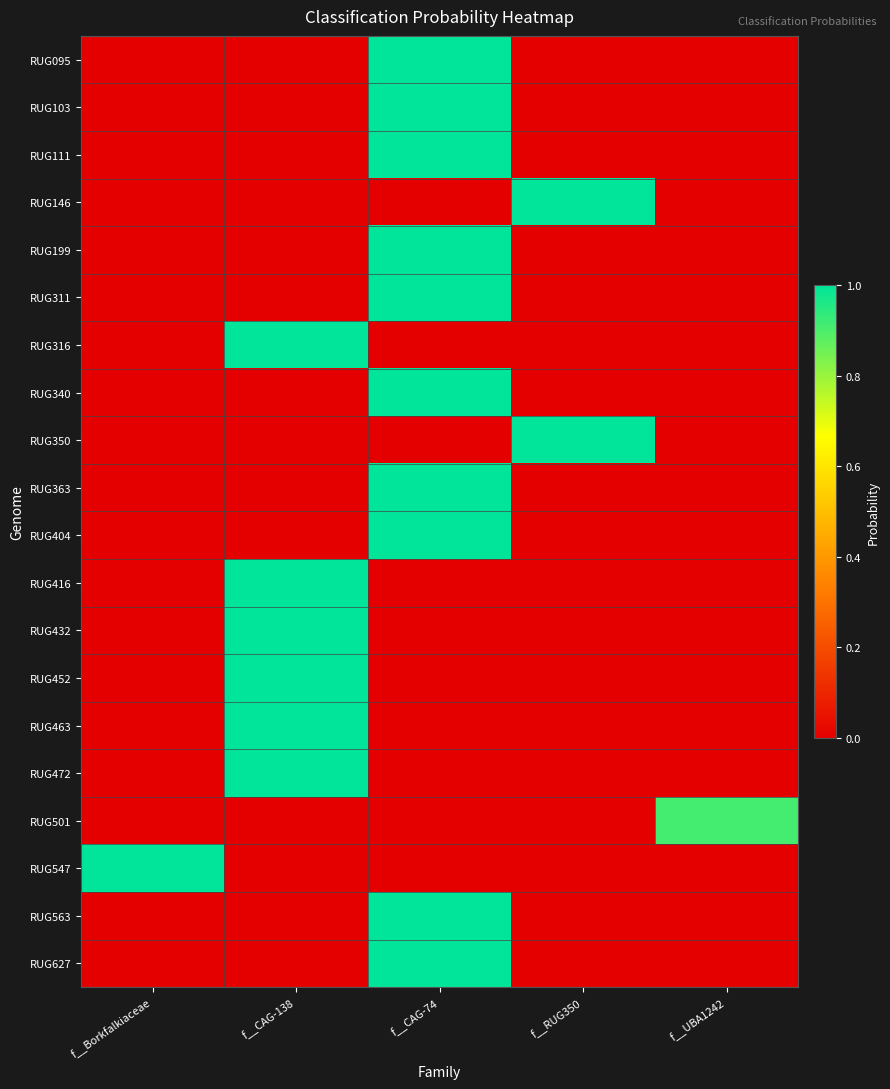

What is the total value across all series at f__RUG350?

2.0